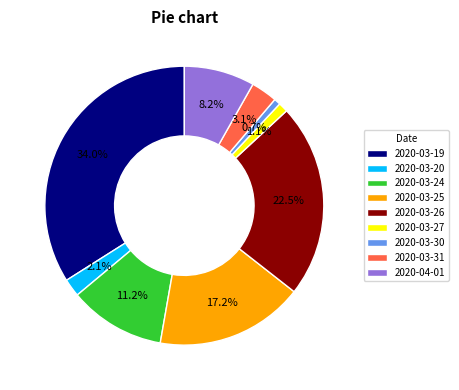

What portion of the pie excludes 2020-03-26?

77.5%